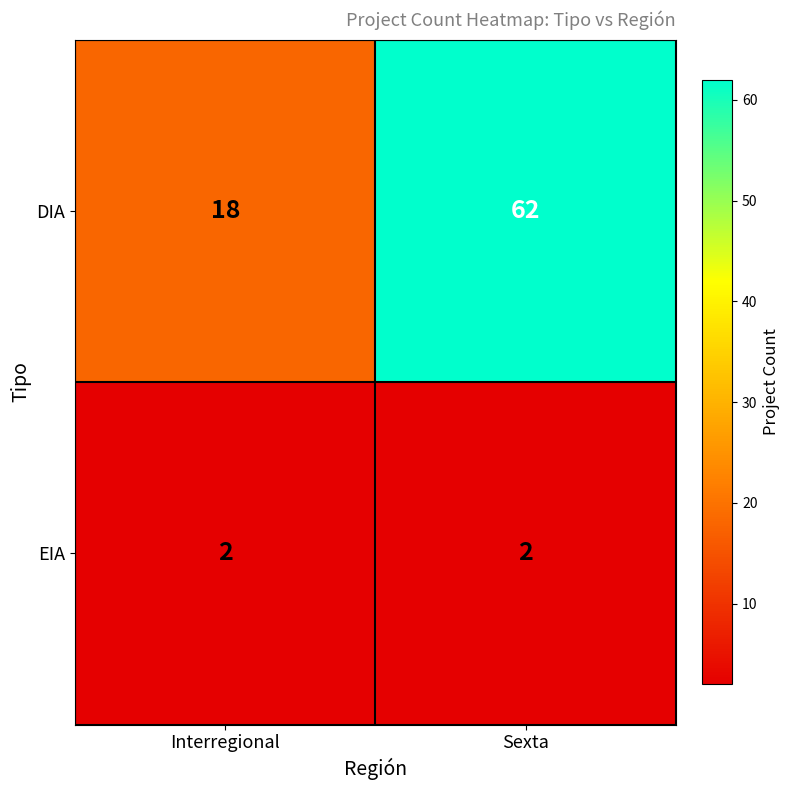

The EIA series shows 2 at Sexta. True or false?

True